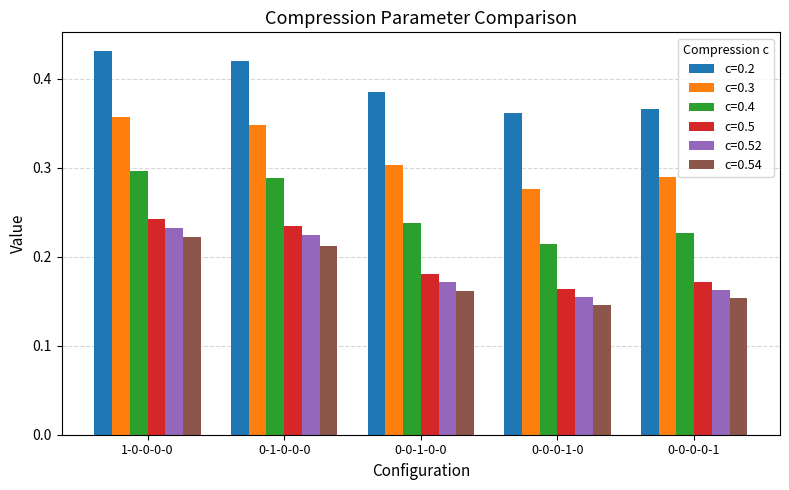

At which category is the sum across all series the highest?

1-0-0-0-0